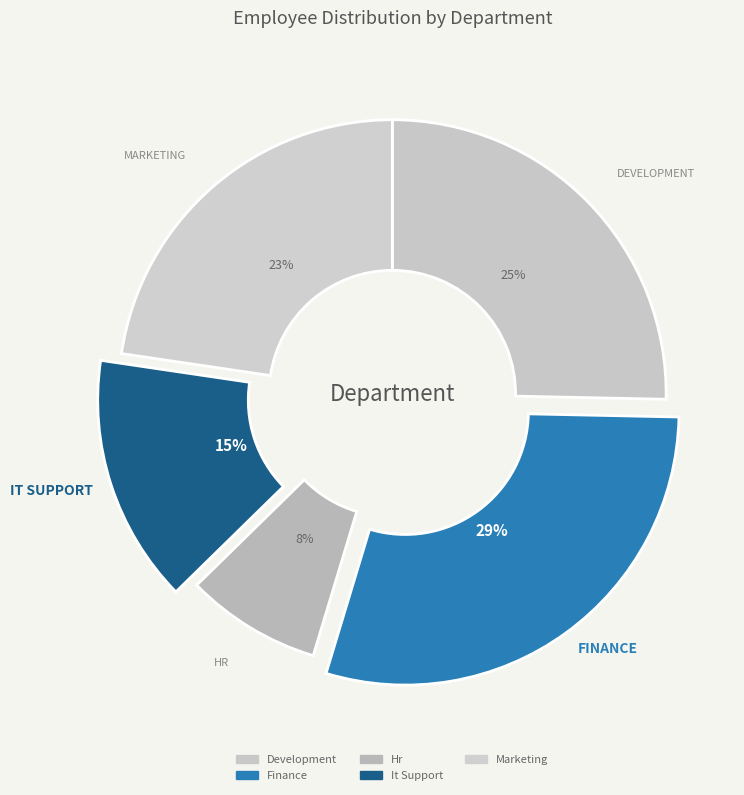

To the nearest percent, what percentage of the pie is Marketing?

23%